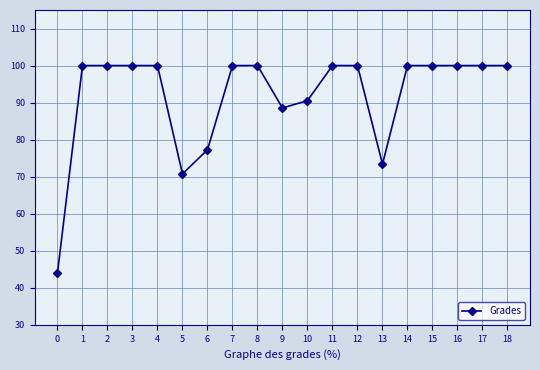

What is the sum of the values at 7 and 13?

173.4